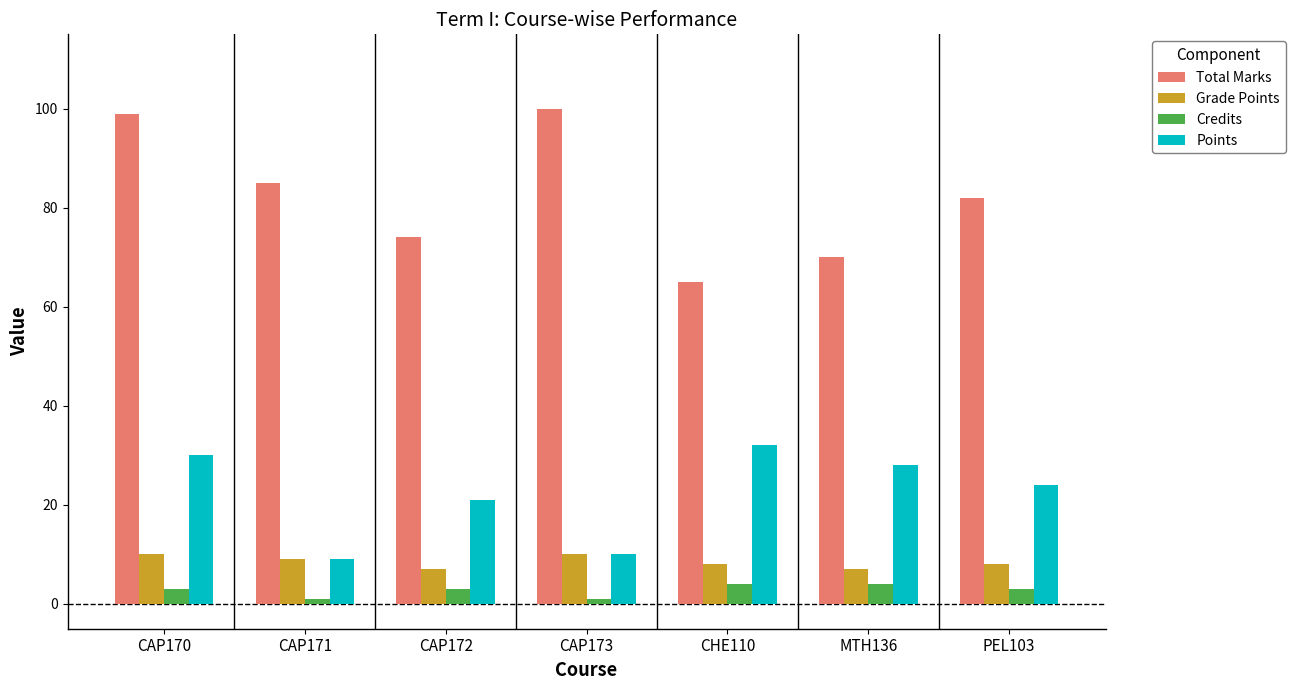

At which label does Points reach its peak?

CHE110